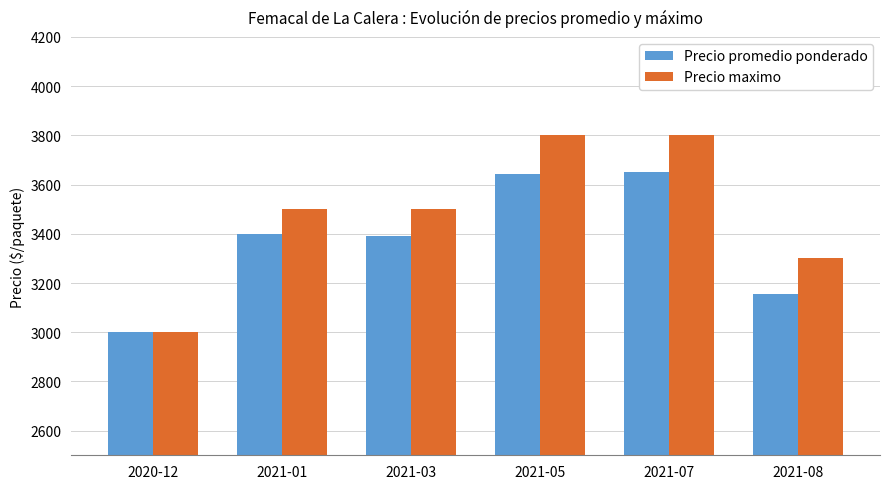

True or false: Precio maximo has a value of 1988 at 2020-12.

False